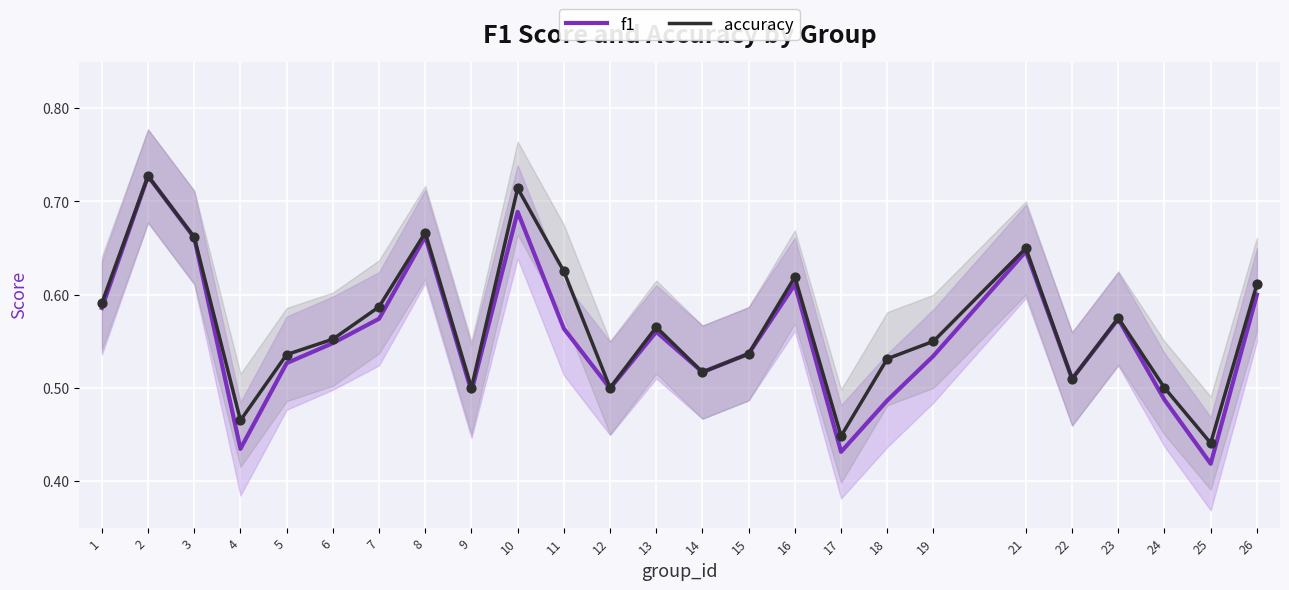

Which series has the largest Y range (max minus min)?

f1